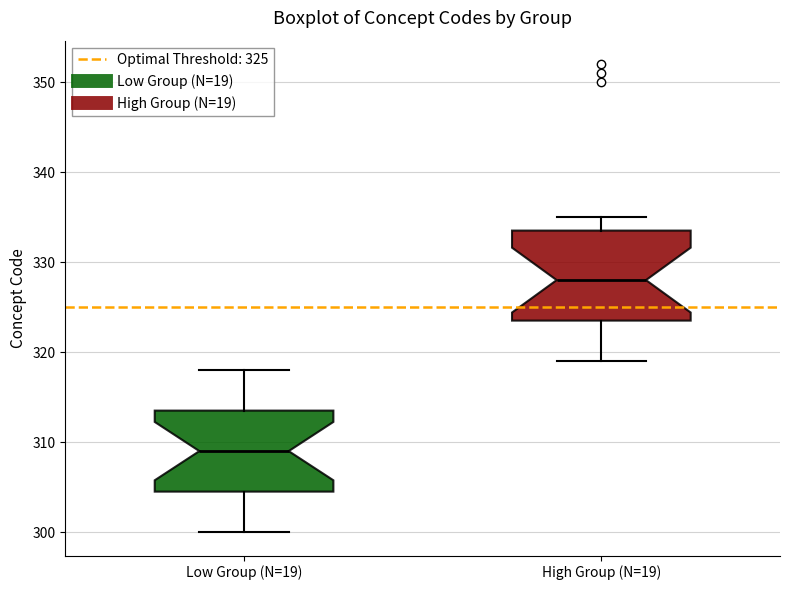

Reading left to right, read every box against the y-axis: the position of its median line, the range the box covers, and the ends of its whiskers. The values are not printed on the chart, so give them approximately, as read against the axis.

Low Group (N=19): median 309, box 305 to 314, whiskers 300 to 318
High Group (N=19): median 328, box 324 to 334, whiskers 319 to 335